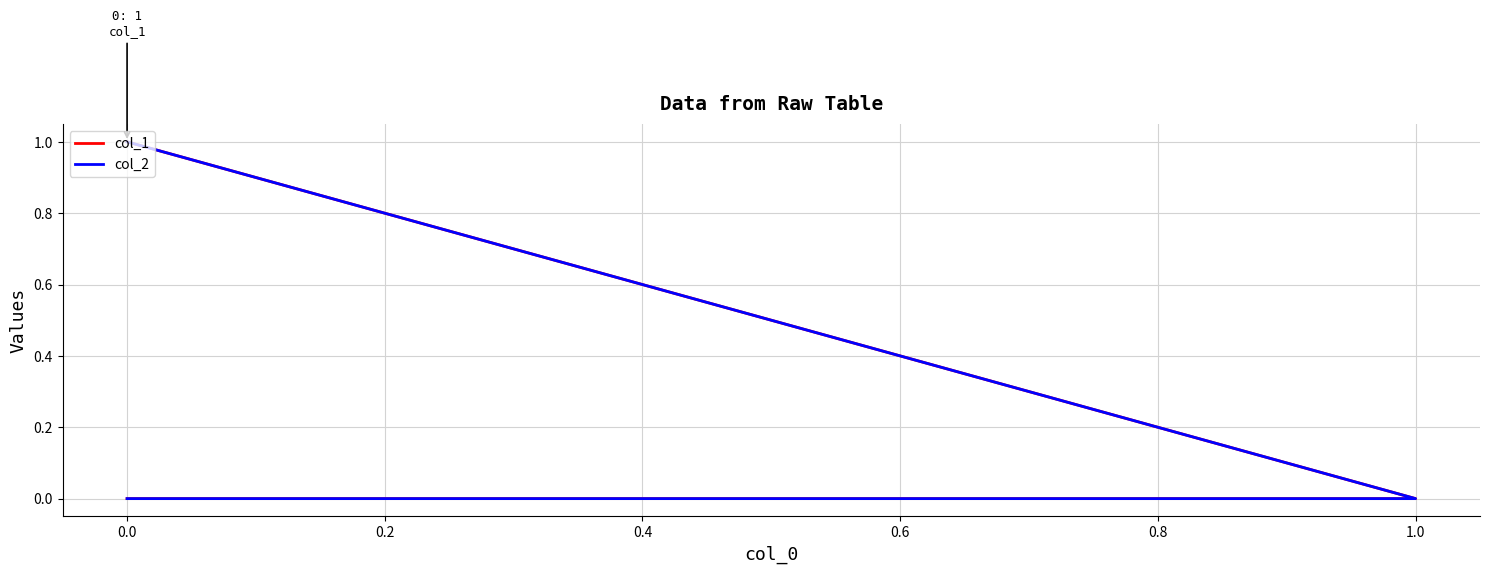

Reading right to left, transcribe all the data shown in this chart.

col_1: 1	0	0
col_2: 0	0	1